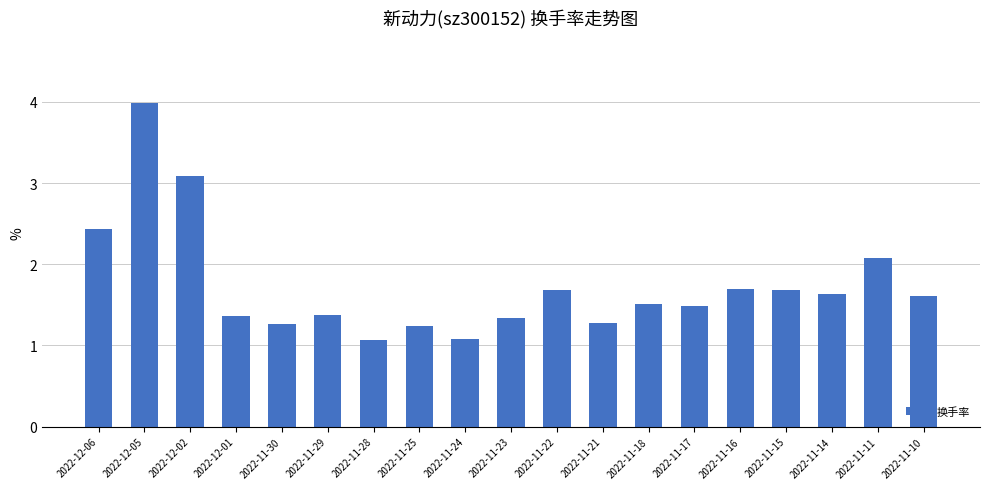

What is the sum of all values?

32.9